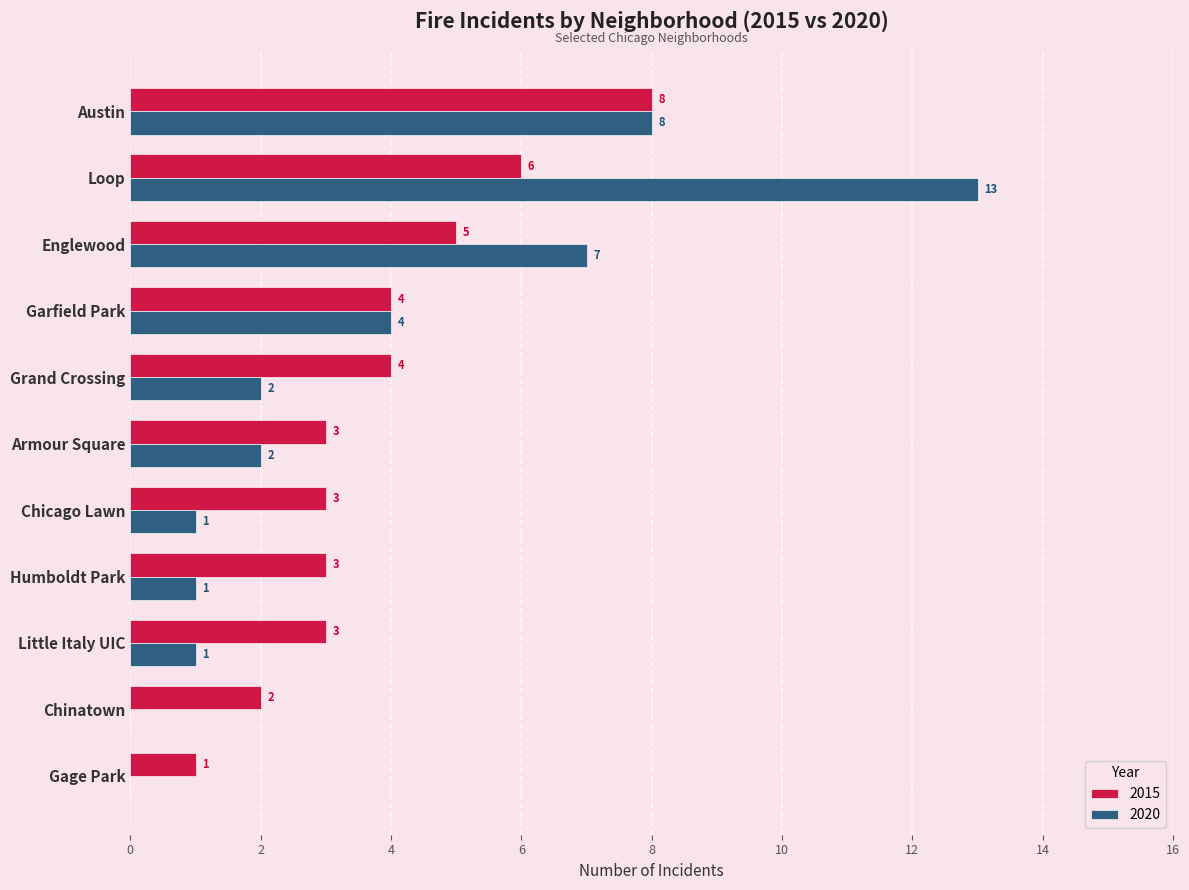

What are all the series names shown in the legend?

2015, 2020